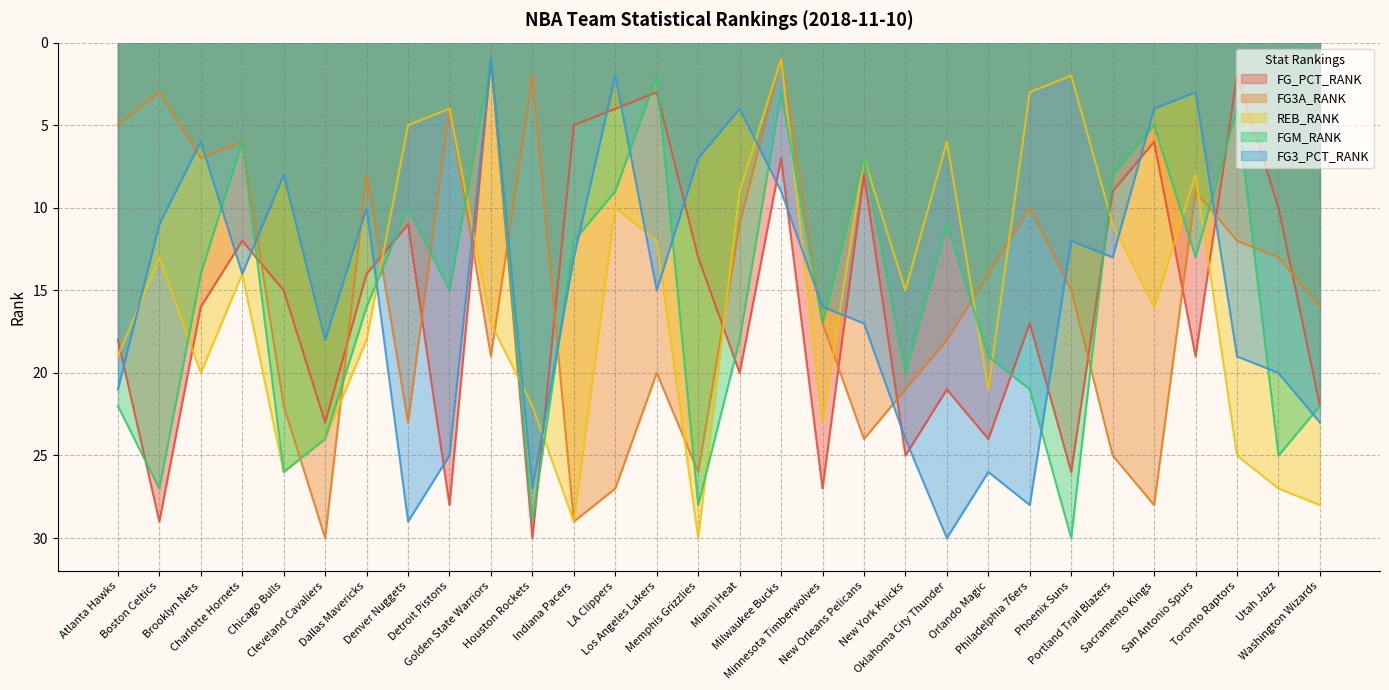

True or false: REB_RANK and FGM_RANK cross at least once.

True